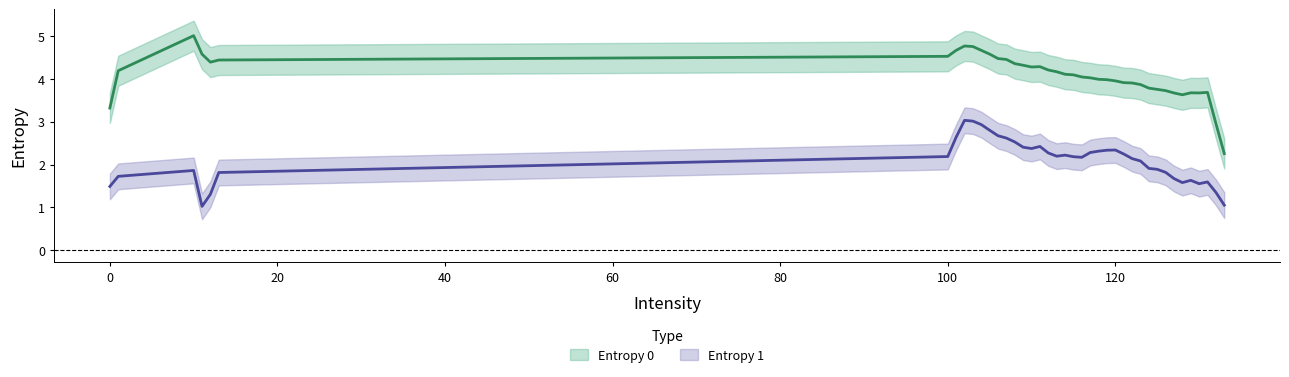

How many data points in Entropy 0 are less than 4?

16